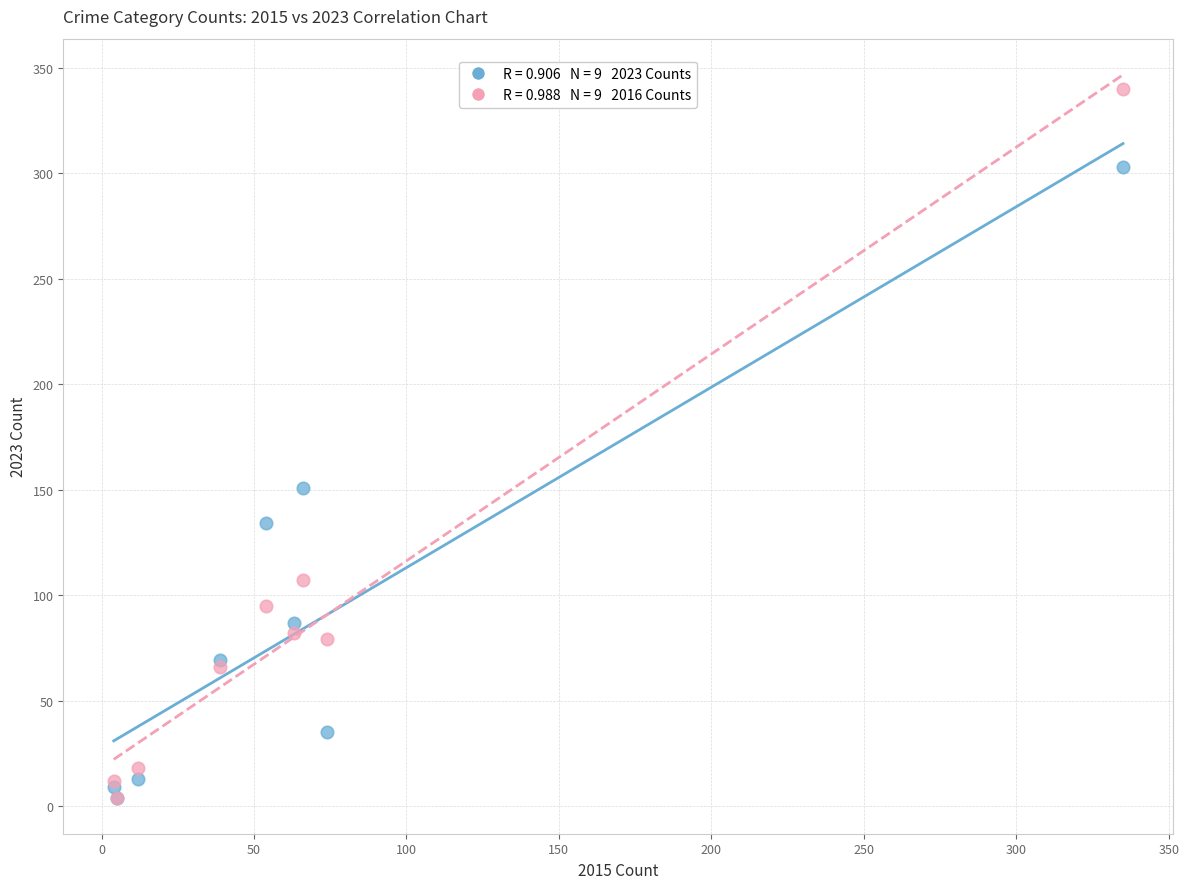

Across all series, what Y value is closest to 172?

151